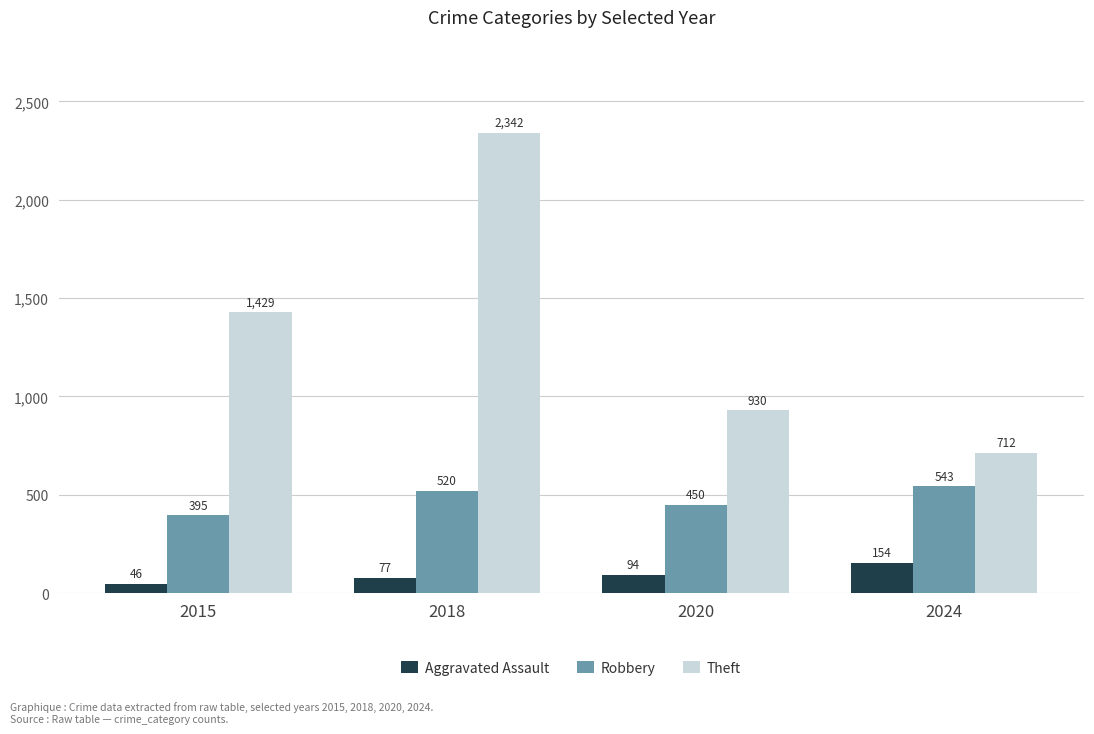

Reading left to right, transcribe all the data shown in this chart.

Aggravated Assault: 2015=46	2018=77	2020=94	2024=154
Robbery: 2015=395	2018=520	2020=450	2024=543
Theft: 2015=1429	2018=2342	2020=930	2024=712